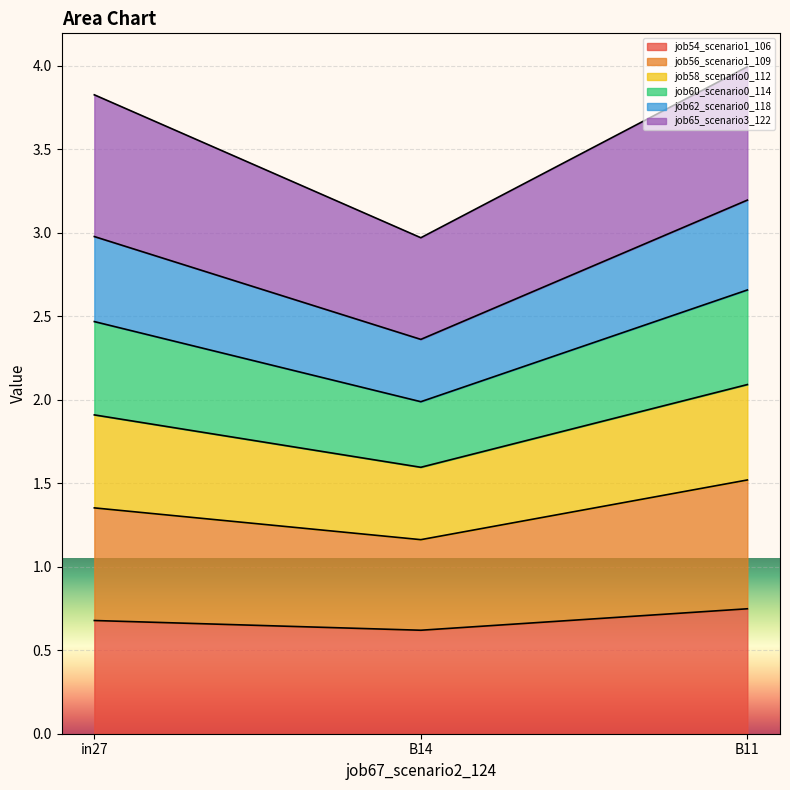

What is the total value across all series at B11?

4.0